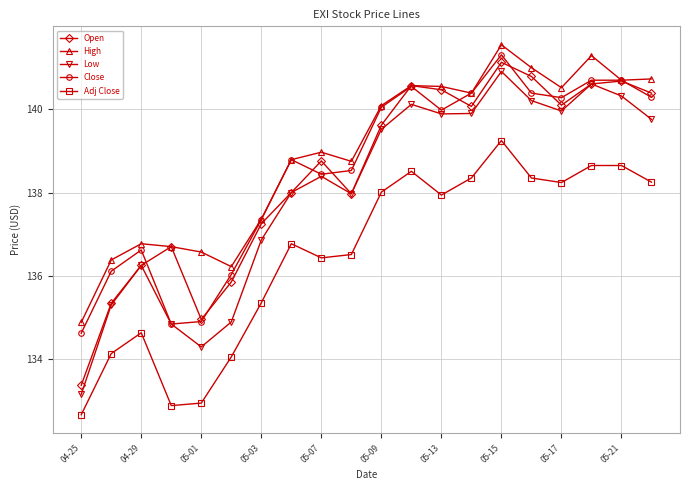

True or false: Adj Close and Close intersect in this chart.

False